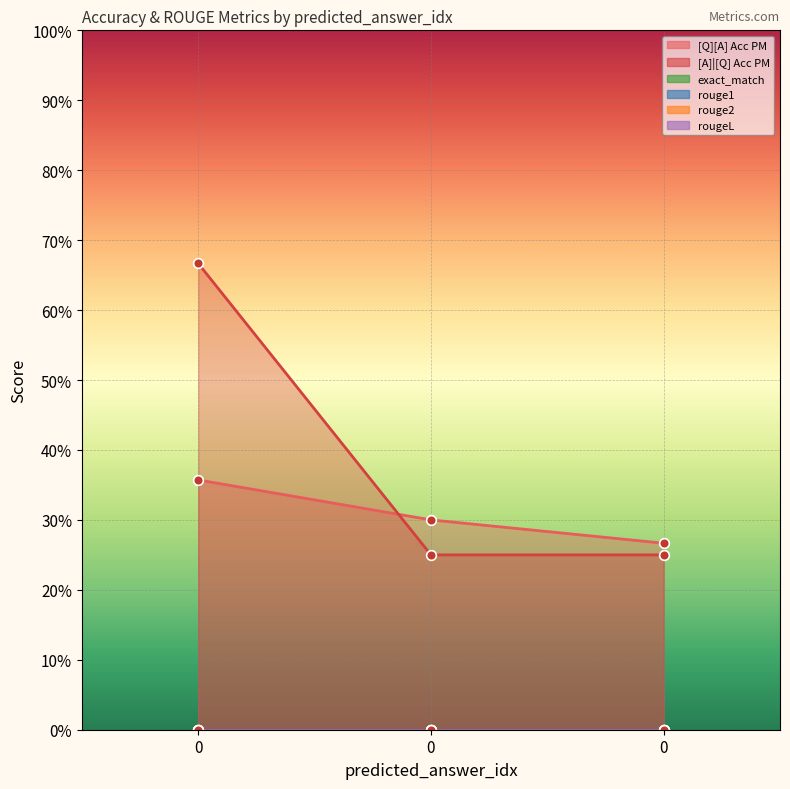

What are all the series names shown in the legend?

[Q][A] Acc PM, [A]|[Q] Acc PM, exact_match, rouge1, rouge2, rougeL